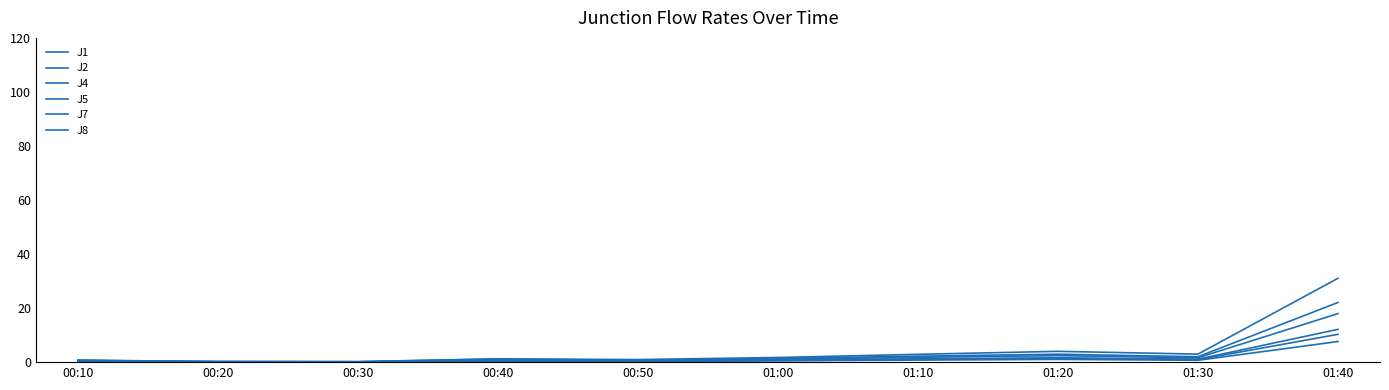

Is this an area chart (filled region under the line)?

No